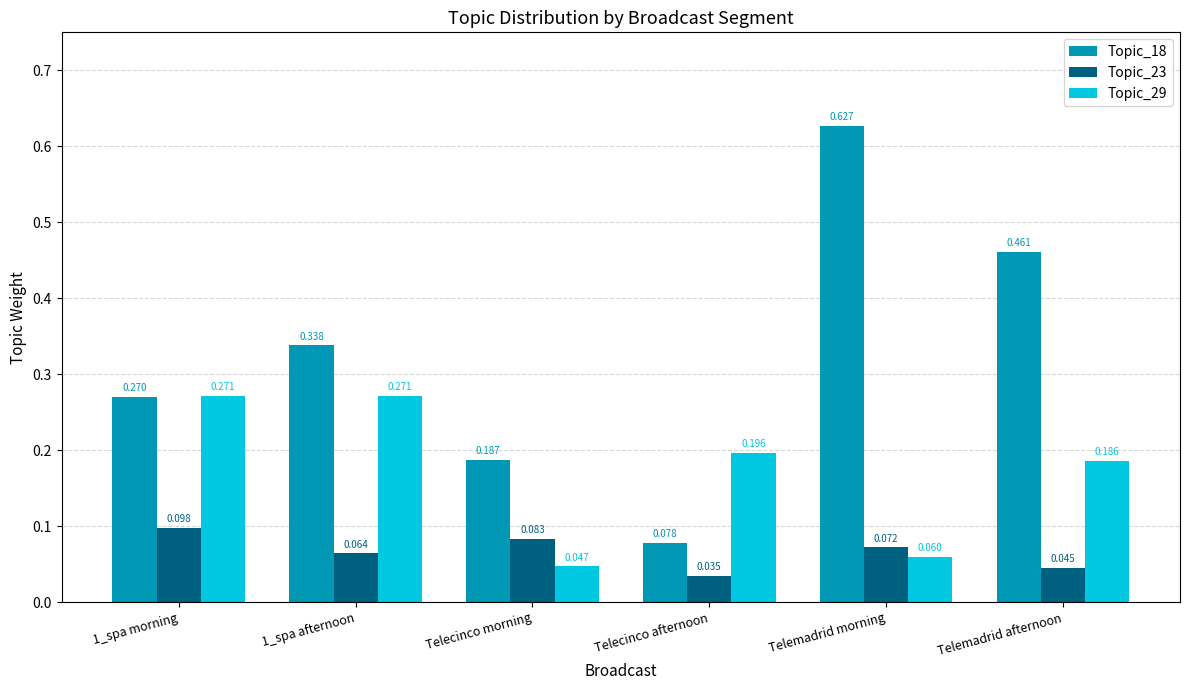

Count the Topic_23 values in the range 0 to 1.

6